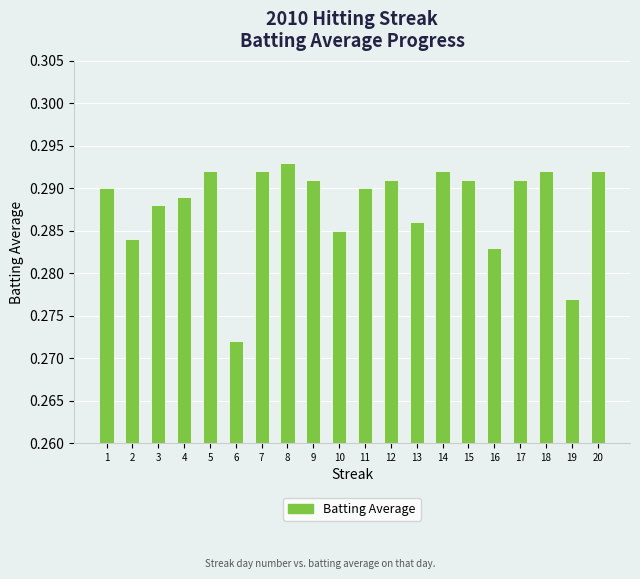

True or false: the data shows 0.4 at 12.

False